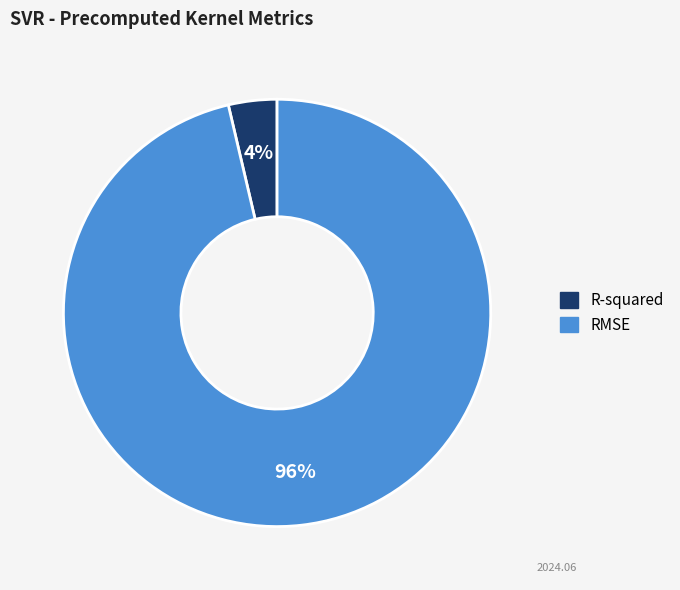

Between R-squared and RMSE, which is larger?

RMSE